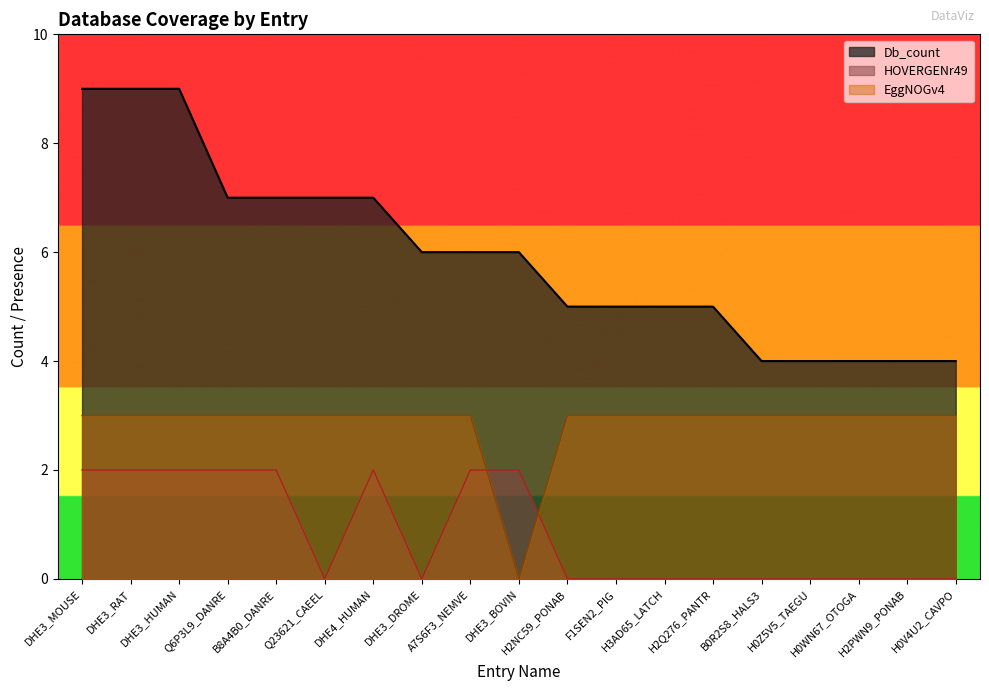

What is the label of the 10th point from the right?

DHE3_BOVIN